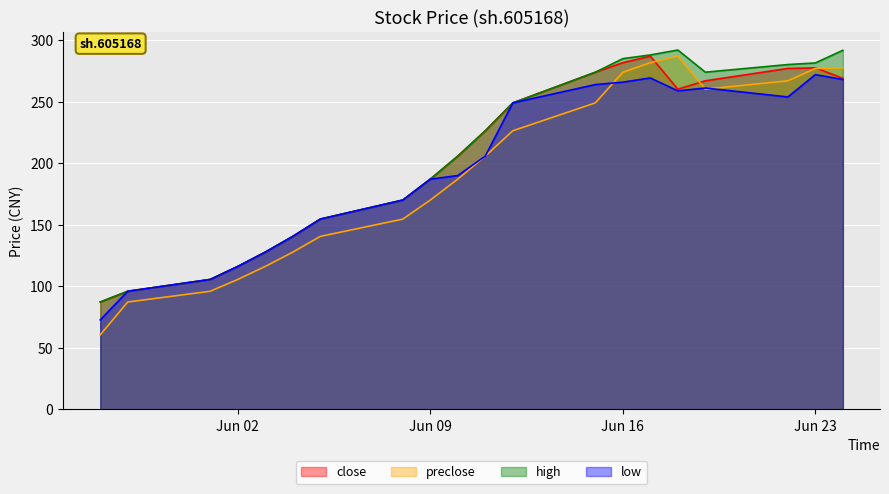

What is the difference between the maximum and minimum values in the low series?

199.3